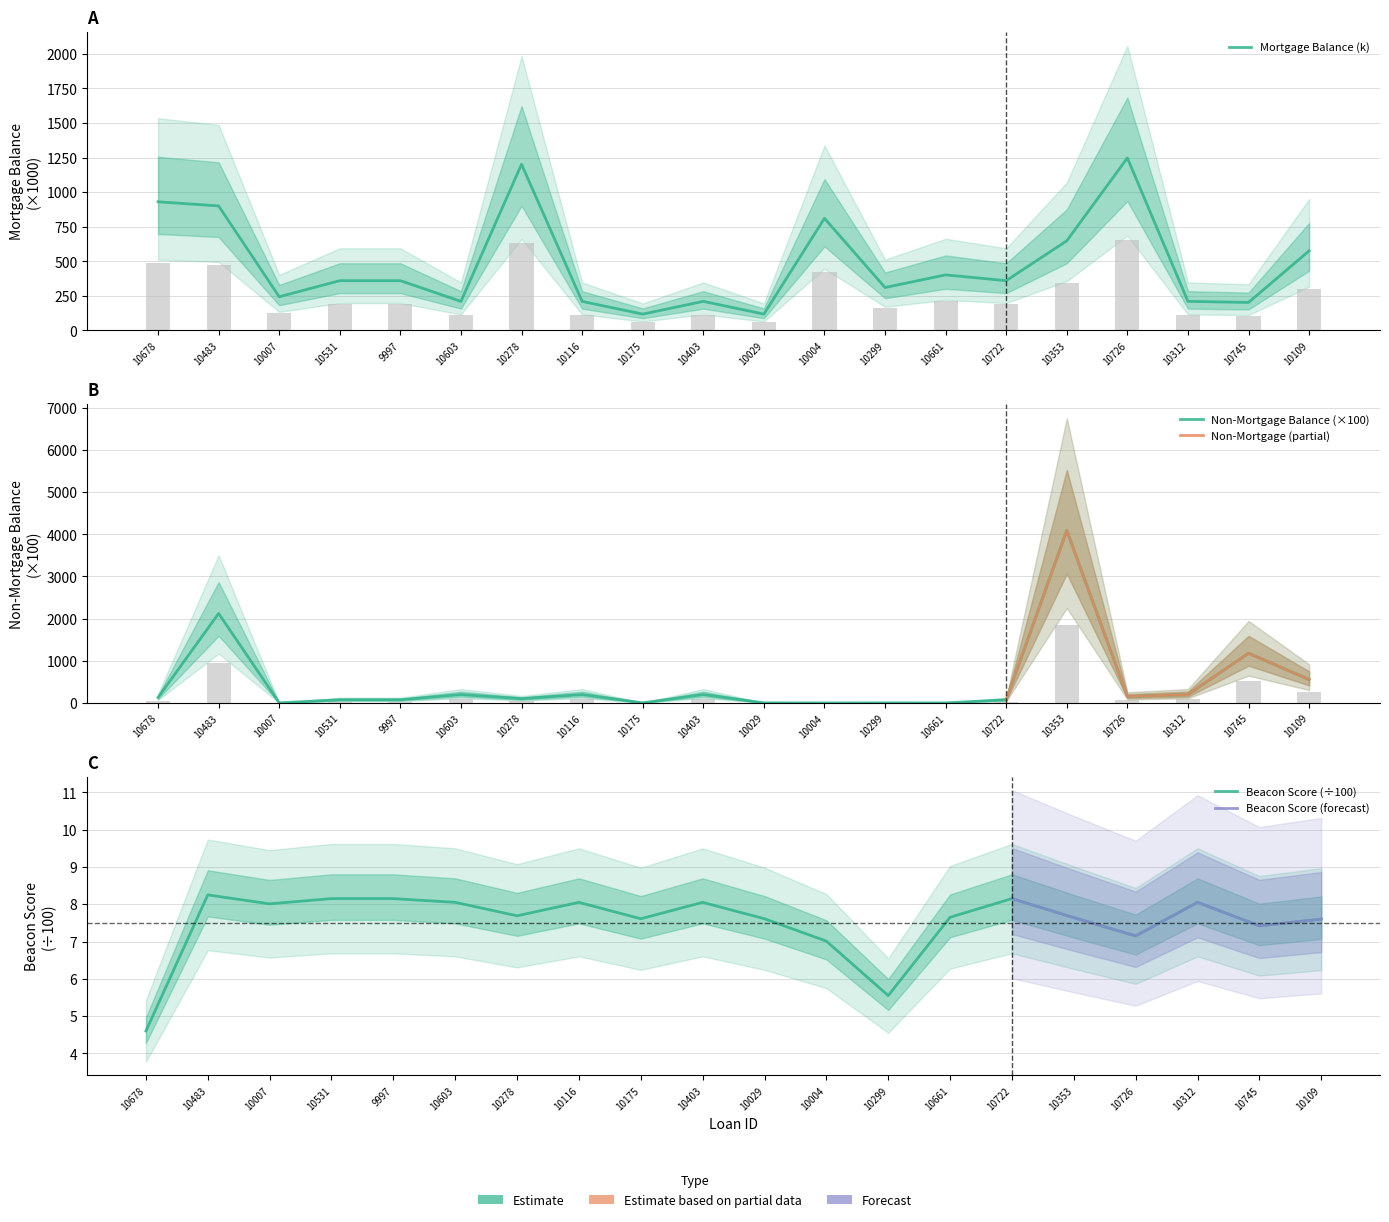

What is the smallest value displayed?

0.4